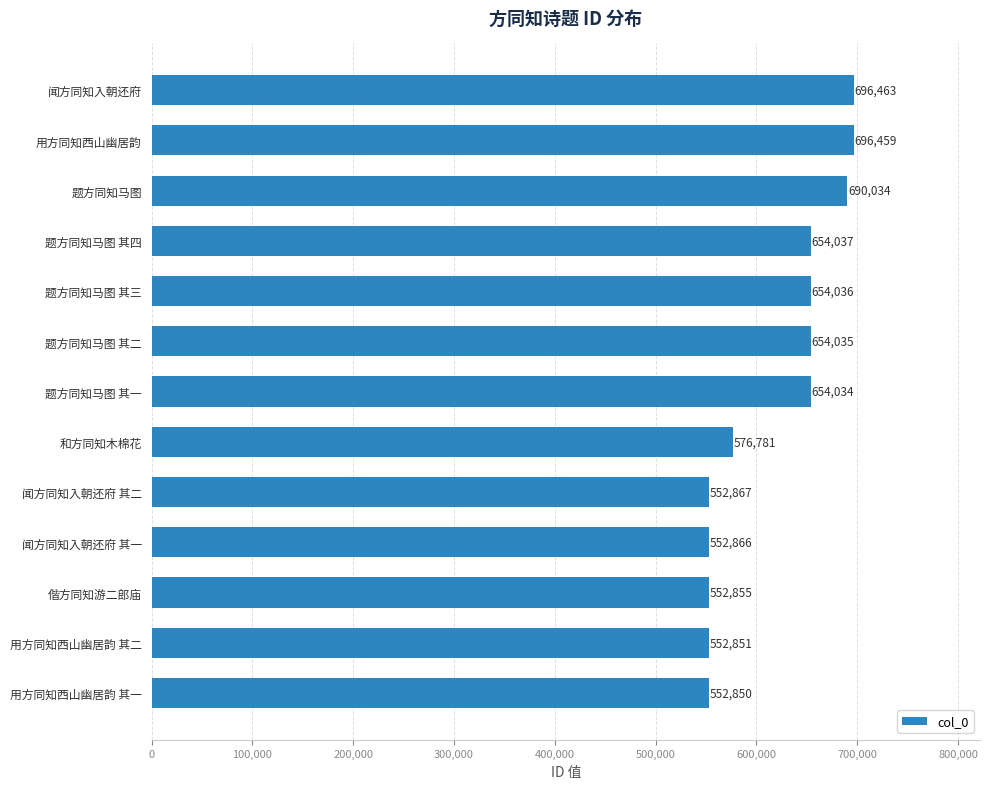

How many series are shown in this chart?

1